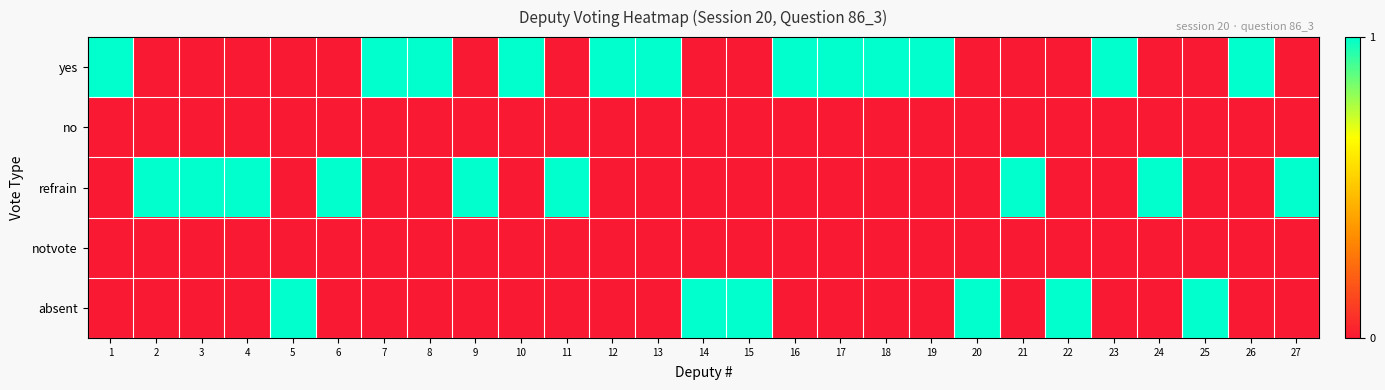

Reading left to right, what are all the values shown in this chart?

yes: 1=1	2=0	3=0	4=0	5=0	6=0	7=1	8=1	9=0	10=1	11=0	12=1	13=1	14=0	15=0	16=1	17=1	18=1	19=1	20=0	21=0	22=0	23=1	24=0	25=0	26=1	27=0
no: 1=0	2=0	3=0	4=0	5=0	6=0	7=0	8=0	9=0	10=0	11=0	12=0	13=0	14=0	15=0	16=0	17=0	18=0	19=0	20=0	21=0	22=0	23=0	24=0	25=0	26=0	27=0
refrain: 1=0	2=1	3=1	4=1	5=0	6=1	7=0	8=0	9=1	10=0	11=1	12=0	13=0	14=0	15=0	16=0	17=0	18=0	19=0	20=0	21=1	22=0	23=0	24=1	25=0	26=0	27=1
notvote: 1=0	2=0	3=0	4=0	5=0	6=0	7=0	8=0	9=0	10=0	11=0	12=0	13=0	14=0	15=0	16=0	17=0	18=0	19=0	20=0	21=0	22=0	23=0	24=0	25=0	26=0	27=0
absent: 1=0	2=0	3=0	4=0	5=1	6=0	7=0	8=0	9=0	10=0	11=0	12=0	13=0	14=1	15=1	16=0	17=0	18=0	19=0	20=1	21=0	22=1	23=0	24=0	25=1	26=0	27=0